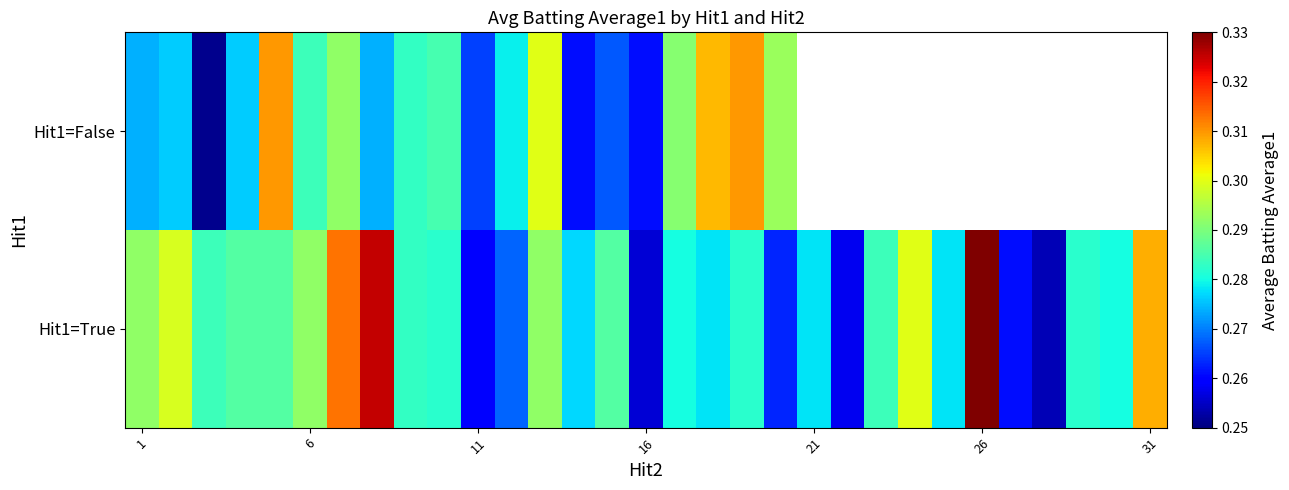

Which series changed the most between 21 and 26?

Hit1=True